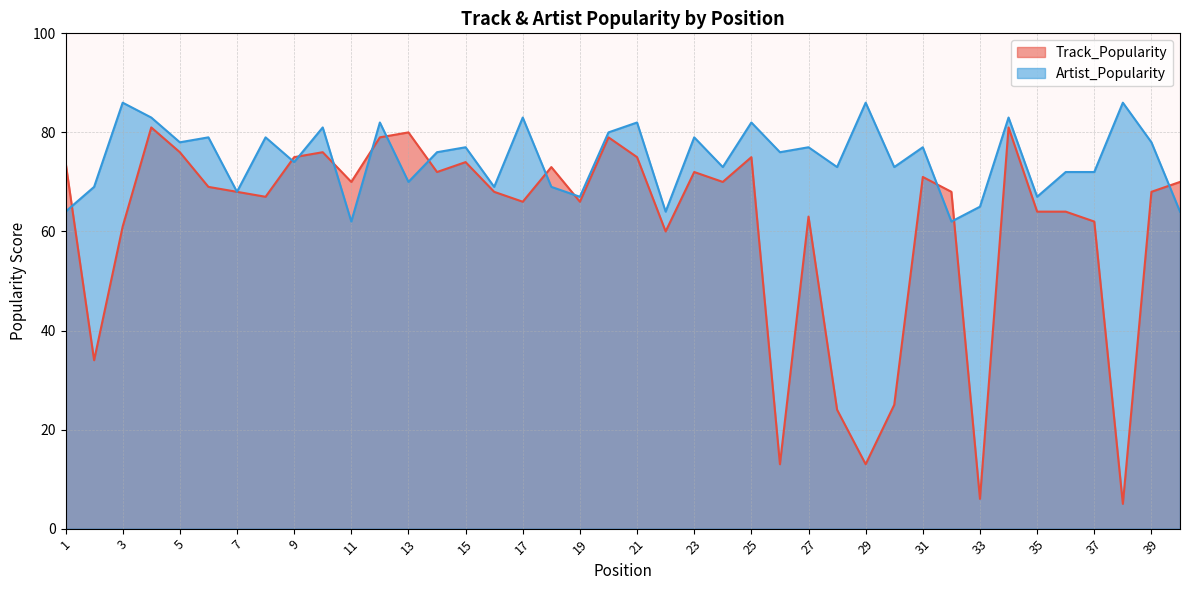

Reading left to right, transcribe all the data shown in this chart.

Track_Popularity: 74	34	61	81	76	69	68	67	75	76	70	79	80	72	74	68	66	73	66	79	75	60	72	70	75	13	63	24	13	25	71	68	6	81	64	64	62	5	68	70
Artist_Popularity: 64	69	86	83	78	79	68	79	74	81	62	82	70	76	77	69	83	69	67	80	82	64	79	73	82	76	77	73	86	73	77	62	65	83	67	72	72	86	78	64